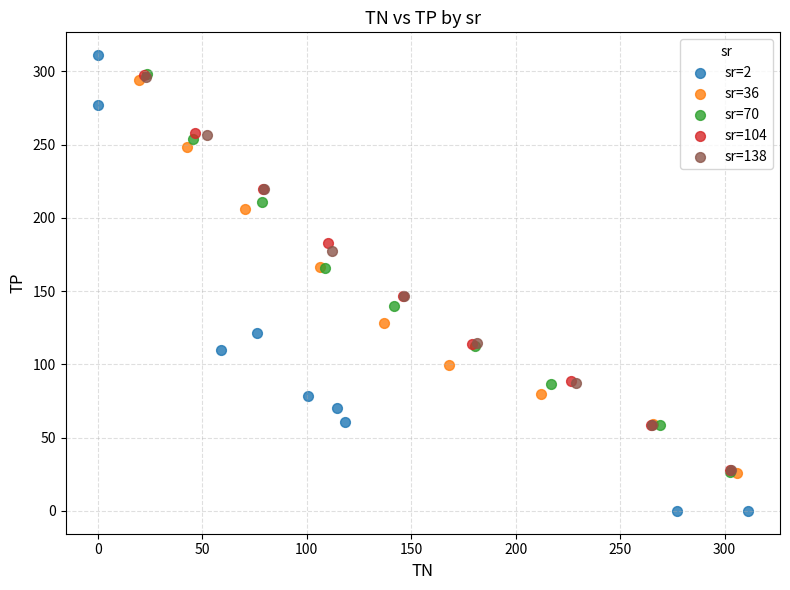

Which series has the widest spread of Y values?

sr=2